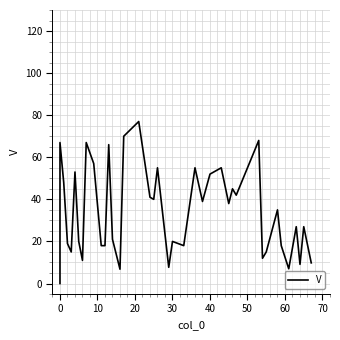

What is the greatest value displayed?

77.0